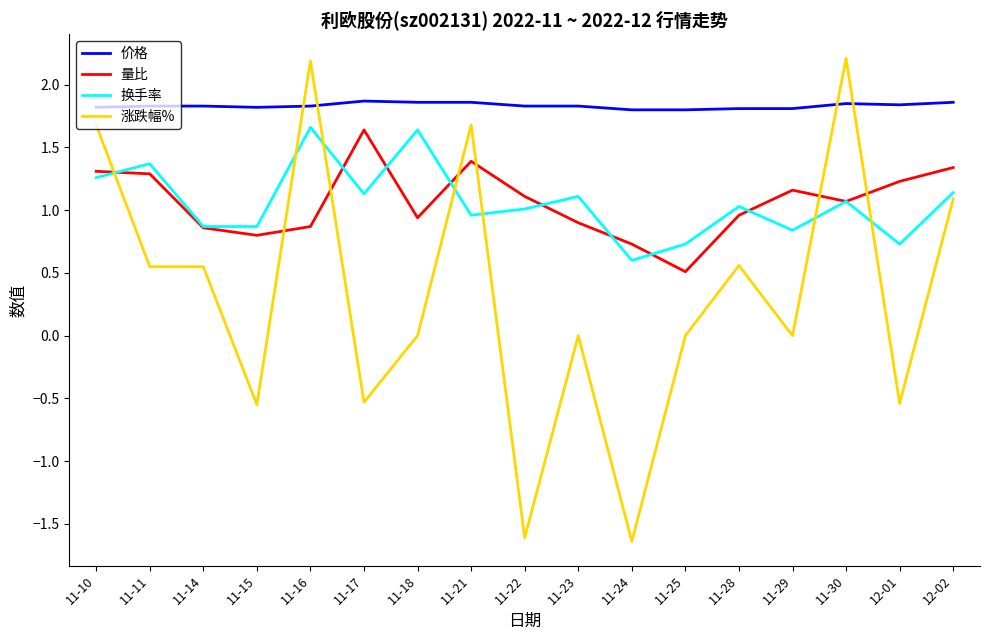

Which category has the lowest value in the 量比 series?

11-25